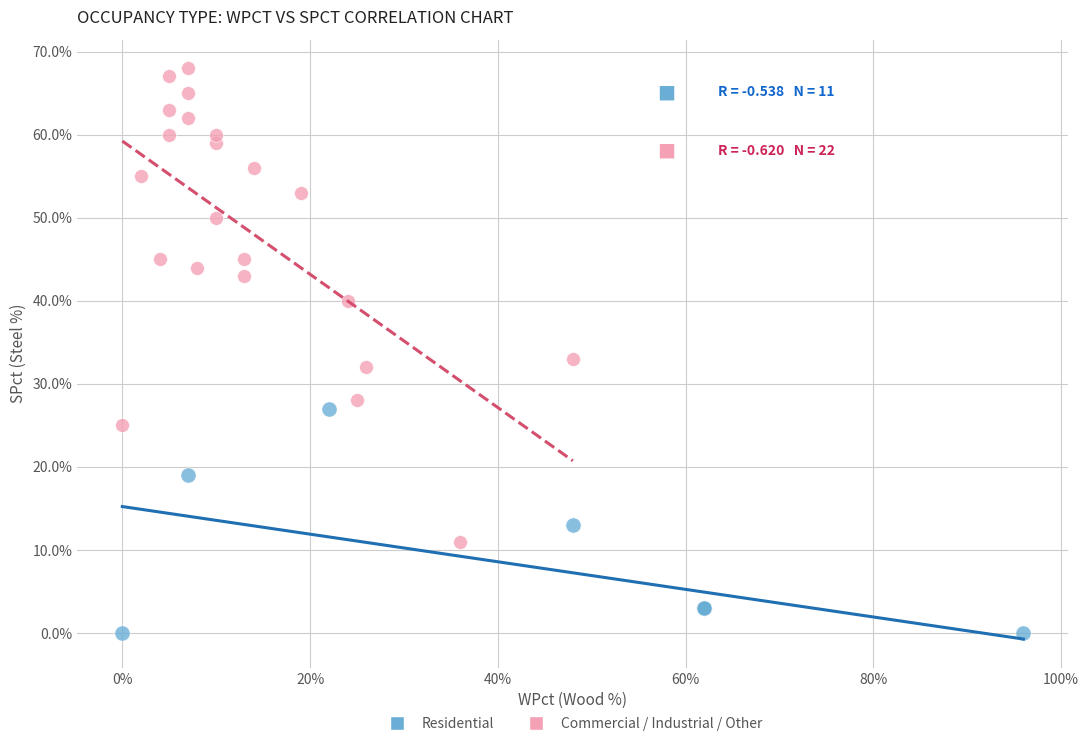

Which series contains the lowest Y value?

Residential